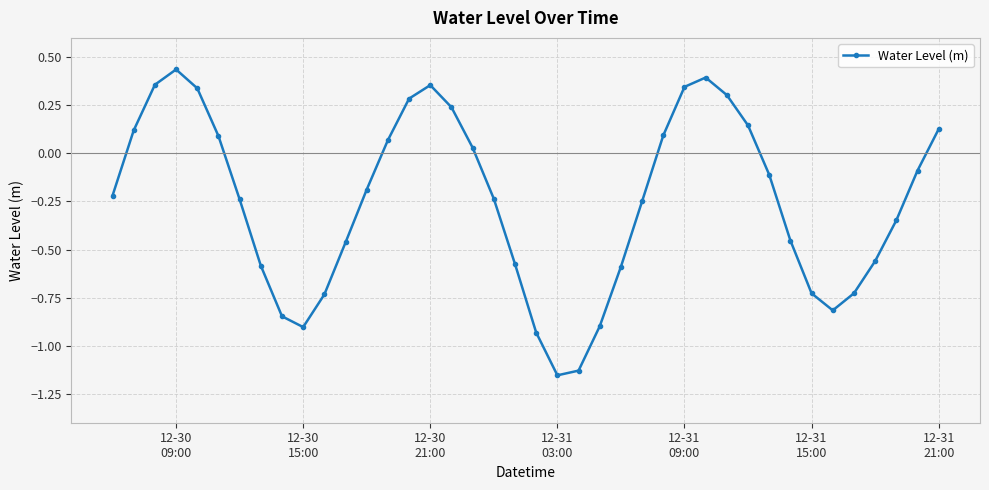

What is the difference between the maximum and second lowest values?

1.6